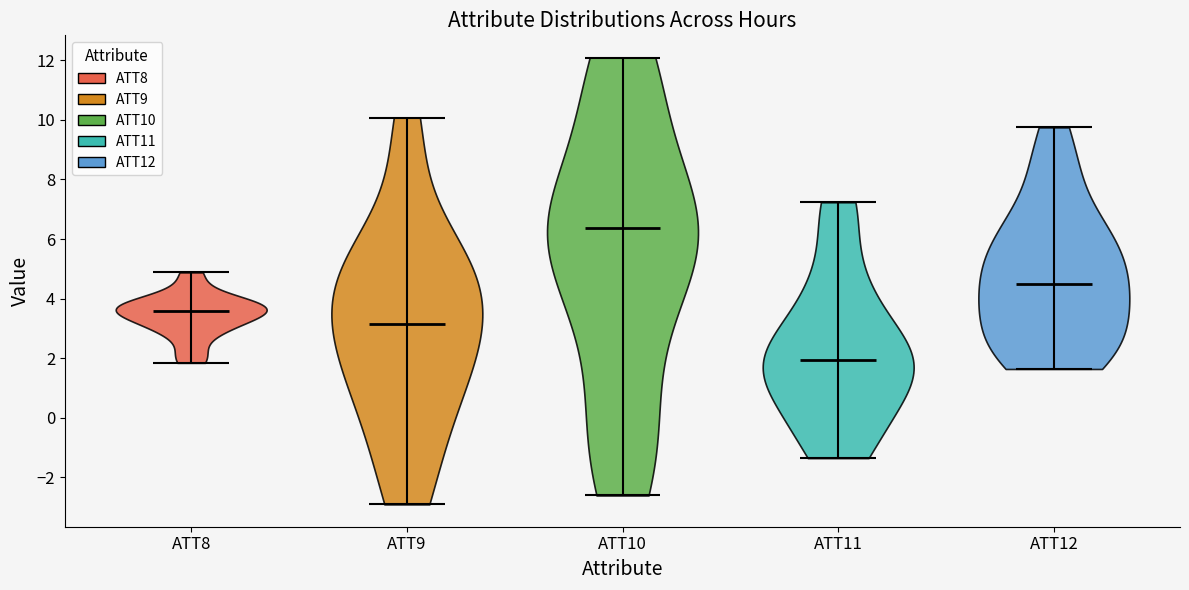

Reading left to right, read every violin against the y-axis: where its median line is, and the lowest and highest points it reaches. The values are not printed on the chart, so give them approximately, as read against the axis.

ATT8: median line 3.6, lowest point 1.8, highest point 4.8
ATT9: median line 3.2, lowest point -3.0, highest point 10.0
ATT10: median line 6.4, lowest point -2.6, highest point 12.0
ATT11: median line 2.0, lowest point -1.4, highest point 7.2
ATT12: median line 4.6, lowest point 1.6, highest point 9.8